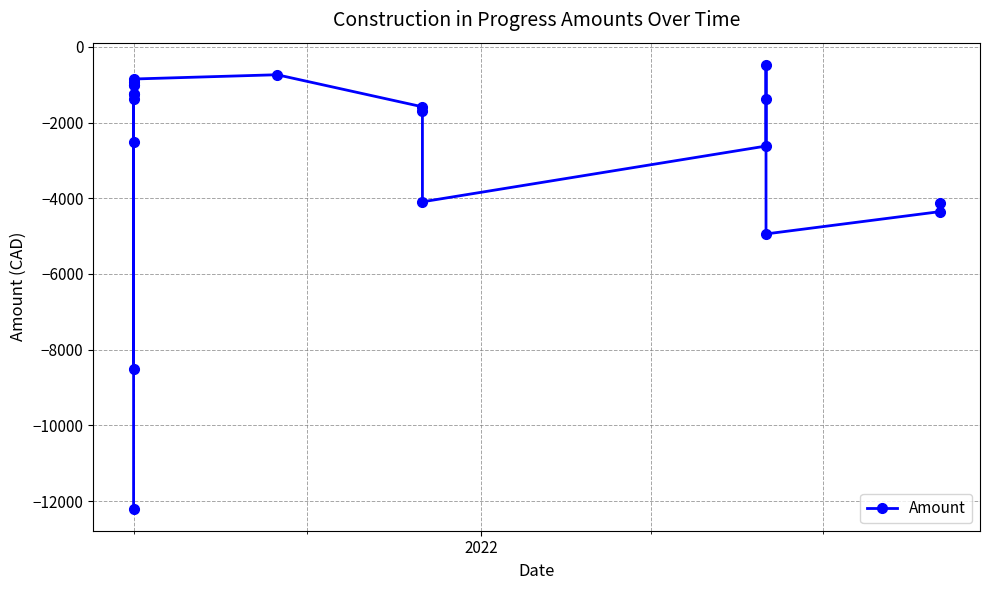

What is the sum of all values?

-56881.7